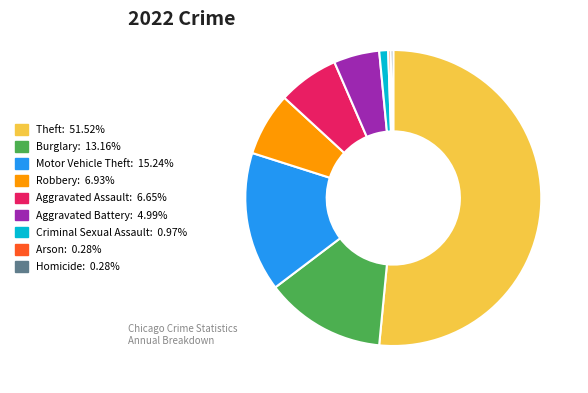

Is the sum of Motor Vehicle Theft and Robbery greater than half?

No